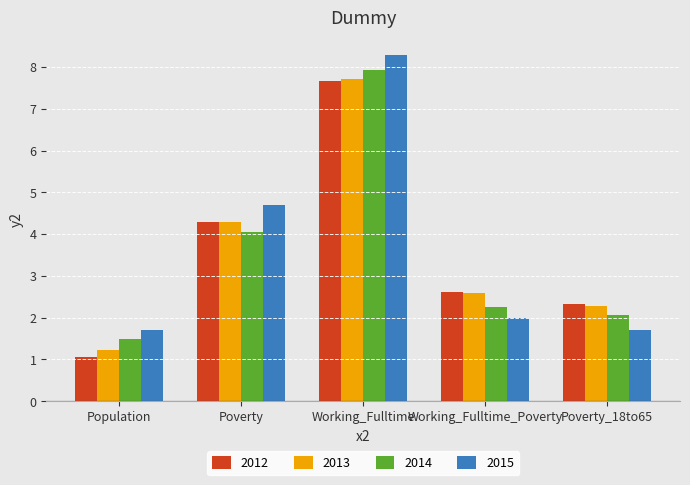

Reading left to right, what are all the values shown in this chart?

2012: 1.1	4.3	7.7	2.6	2.3
2013: 1.2	4.3	7.7	2.6	2.3
2014: 1.5	4.1	7.9	2.3	2.1
2015: 1.7	4.7	8.3	2.0	1.7